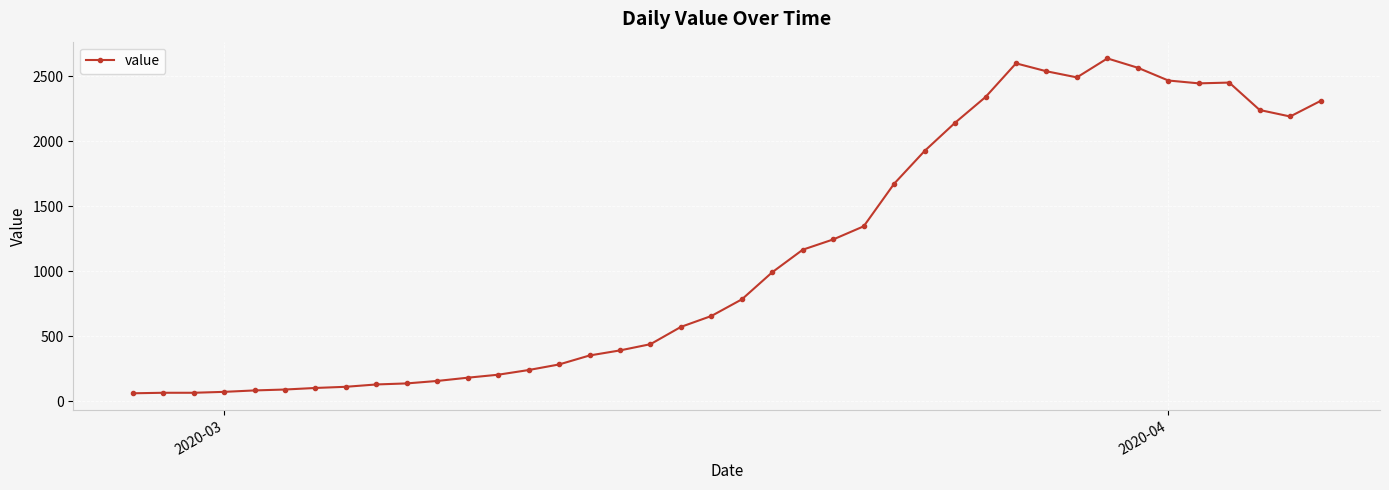

How many distinct data groups are displayed?

1